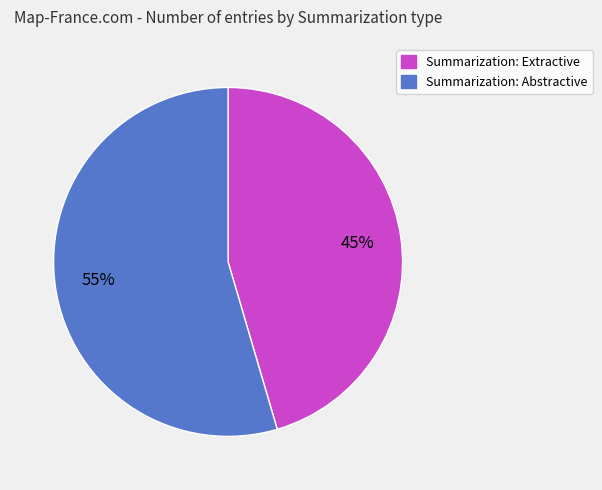

Does any single category account for the majority?

Yes